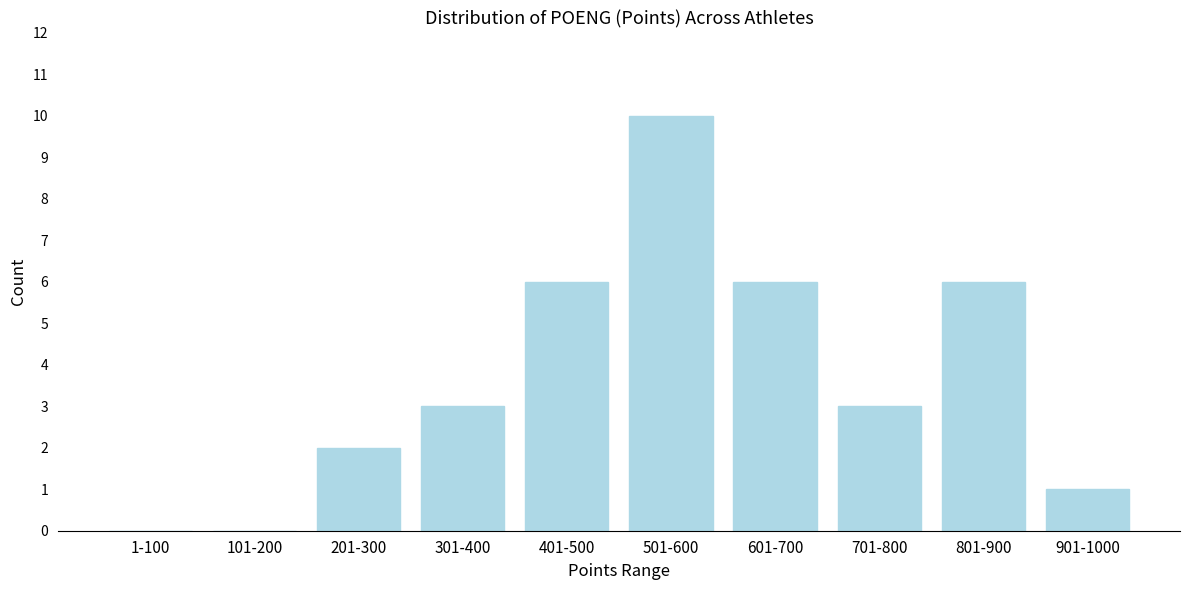

Reading left to right, transcribe all the data shown in this chart.

1-100=0	101-200=0	201-300=2	301-400=3	401-500=6	501-600=10	601-700=6	701-800=3	801-900=6	901-1000=1